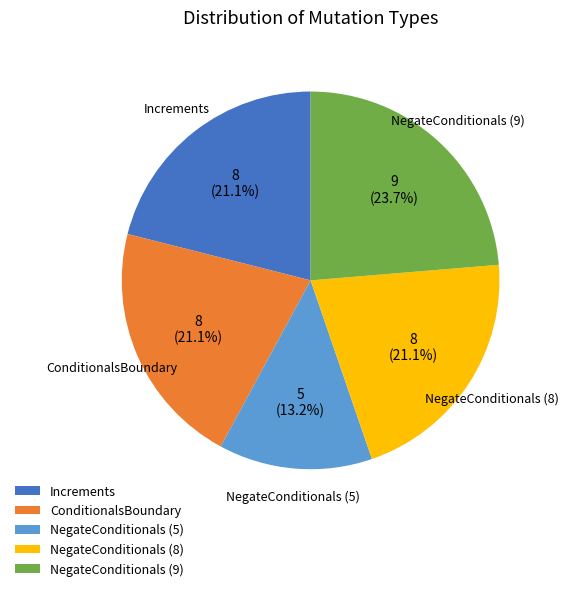

Approximately how many times larger is the value at ConditionalsBoundary compared to NegateConditionals (9)?

0.9